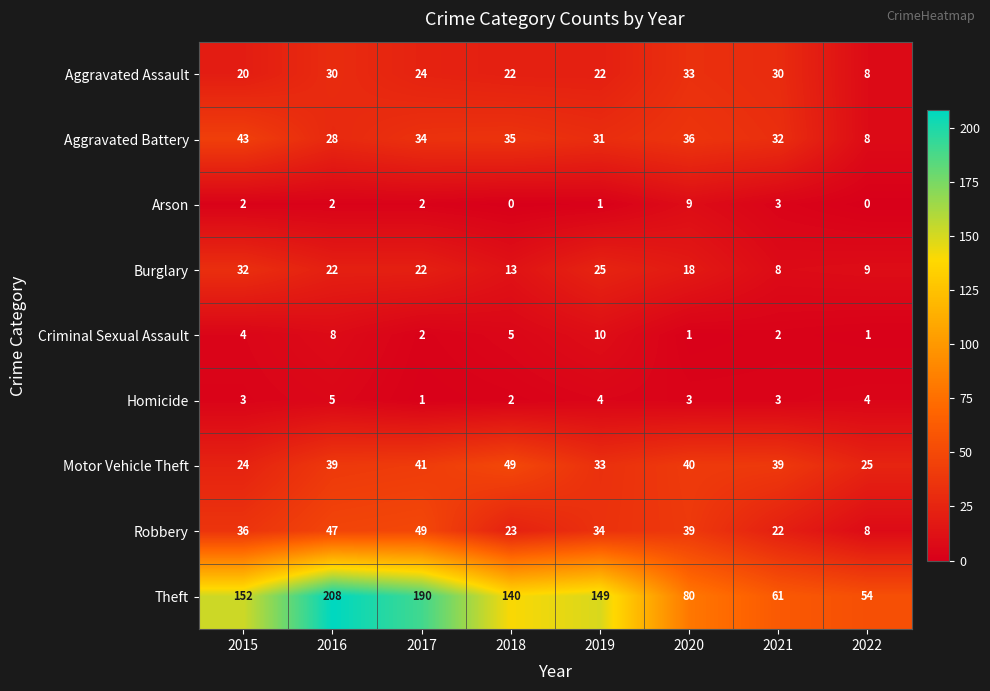

Count the number of categories in the chart.

8